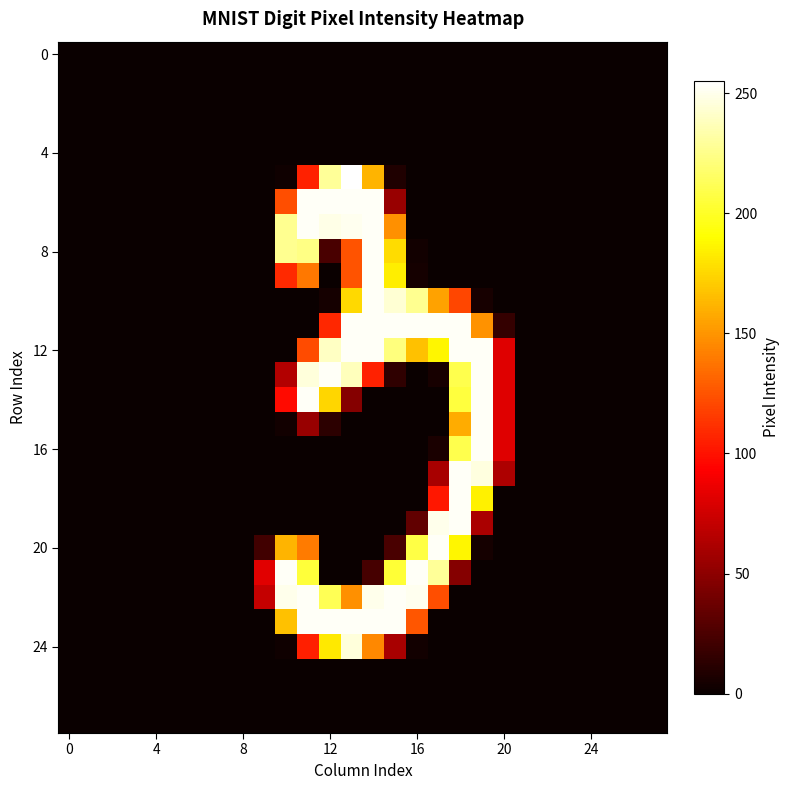

At how many categories does at least one series exceed 94?

10